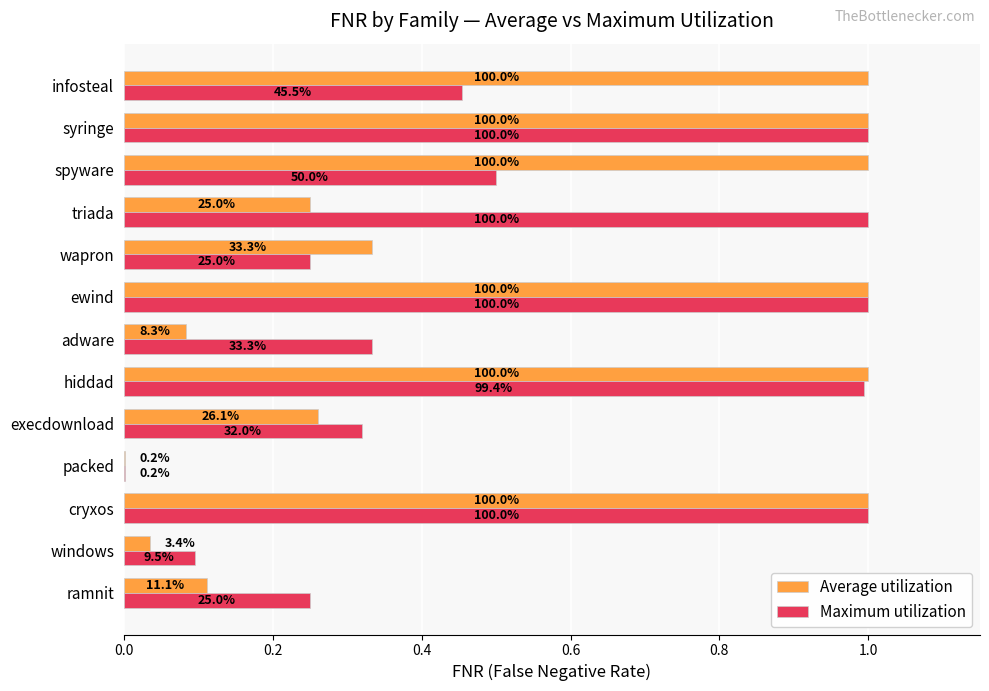

What are all the series names shown in the legend?

Average utilization, Maximum utilization